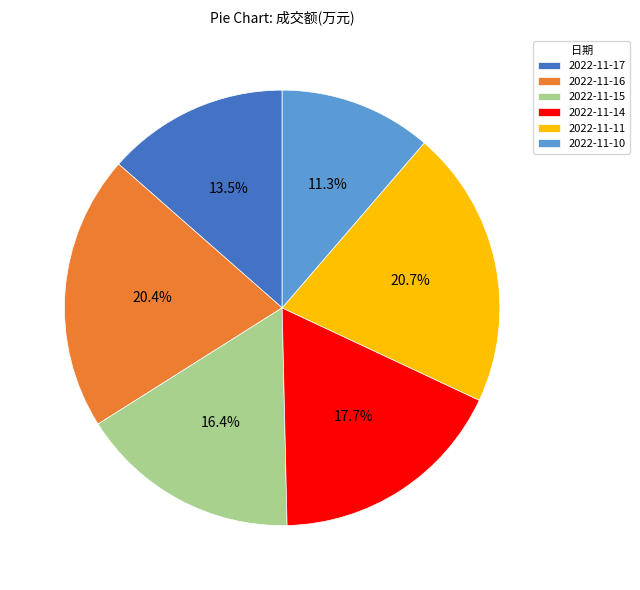

How many slices are in this pie chart?

6